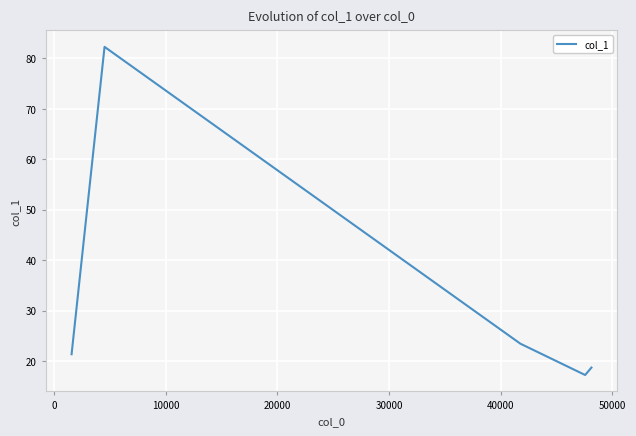

What is the minimum value shown in the chart?

17.2